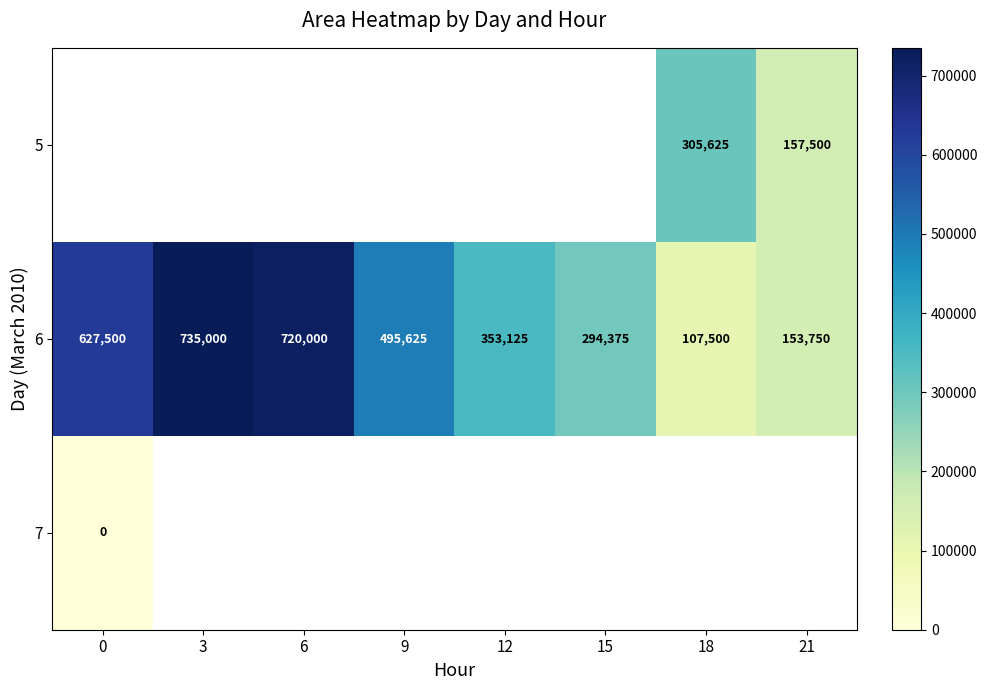

The 6 series shows 720000 at 6. True or false?

True